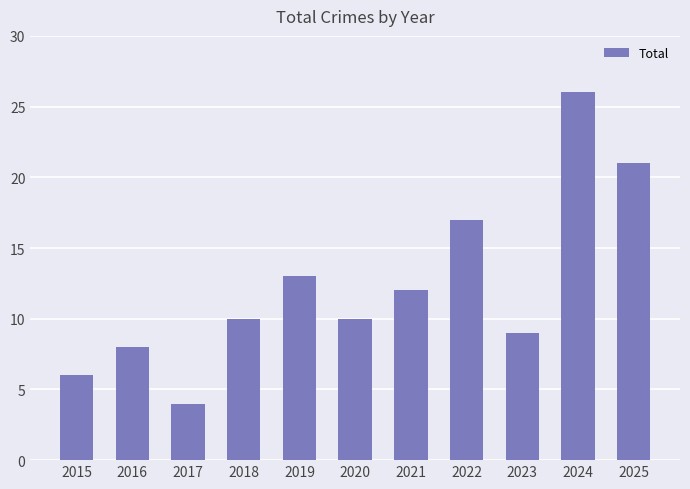

What is the difference between the second highest and second lowest values?

15